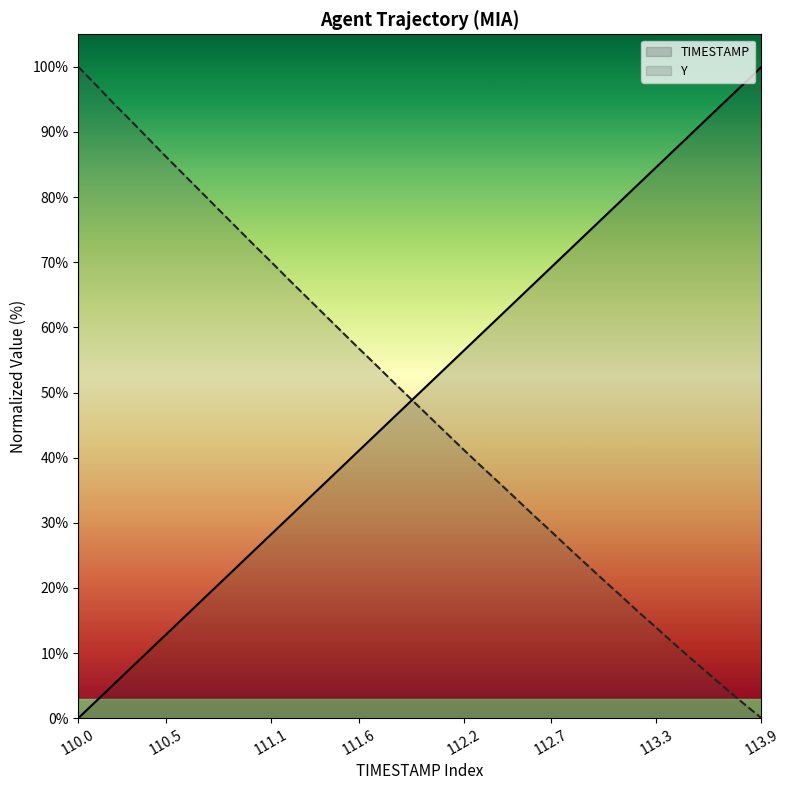

Reading left to right, extract all data points from this chart.

TIMESTAMP: 0.0	2.6	5.1	7.7	10.3	12.8	15.4	17.9	20.5	23.1	25.6	28.2	30.8	33.3	35.9	38.5	41.0	43.6	46.2	48.7	51.3	53.8	56.4	59.0	61.5	64.1	66.7	69.2	71.8	74.4	76.9	79.5	82.1	84.6	87.2	89.7	92.3	94.9	97.4	100.0
Y: 100.0	97.2	94.4	91.7	89.0	86.2	83.5	80.8	78.1	75.4	72.7	70.1	67.4	64.7	62.1	59.4	56.8	54.2	51.6	49.0	46.4	43.8	41.2	38.7	36.2	33.7	31.1	28.7	26.1	23.6	21.2	18.7	16.3	13.9	11.5	9.1	6.8	4.5	2.2	0.0